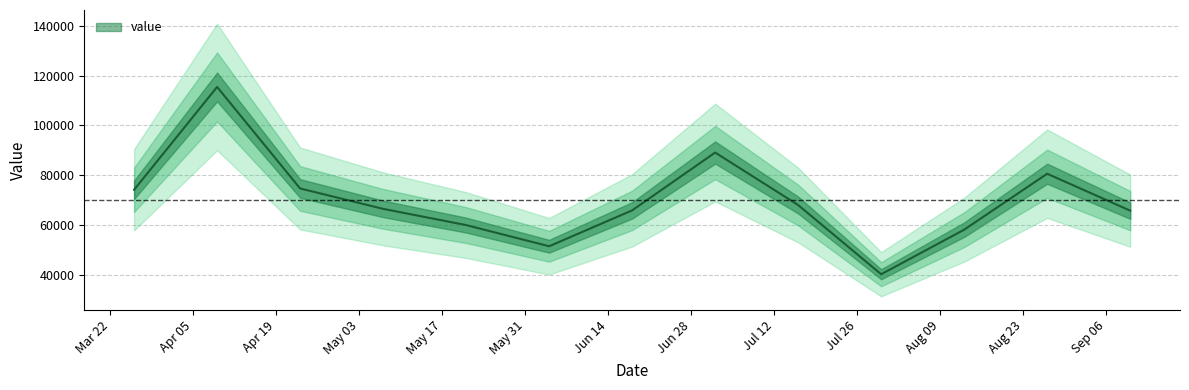

Approximately how many times larger is the value at 2016-07-30 compared to 2016-07-02?

0.5